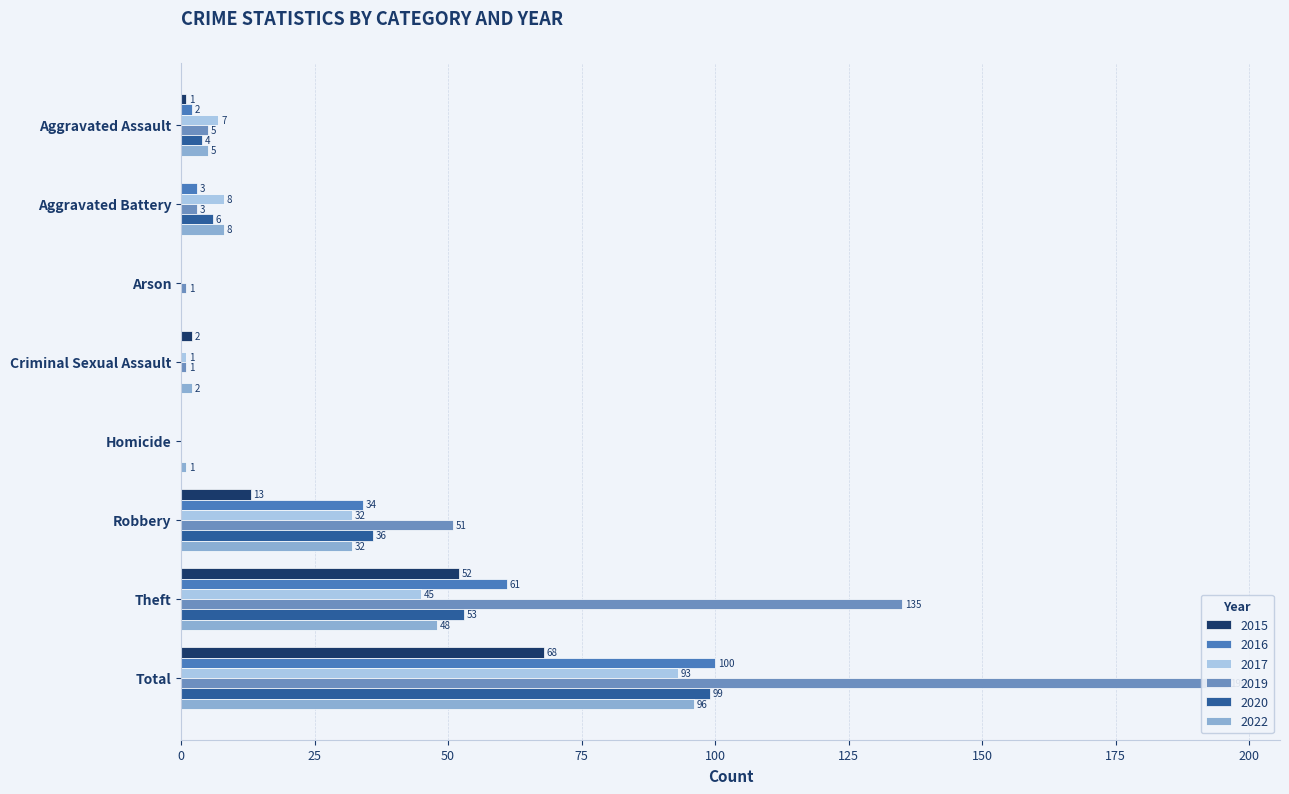

List the labels in order of 2017 value, largest first.

Total, Theft, Robbery, Aggravated Battery, Aggravated Assault, Criminal Sexual Assault, Arson, Homicide